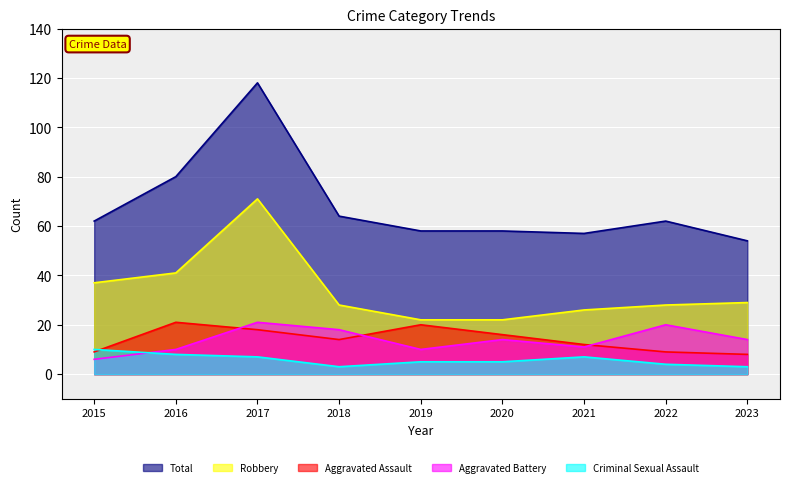

How many distinct data groups are displayed?

5